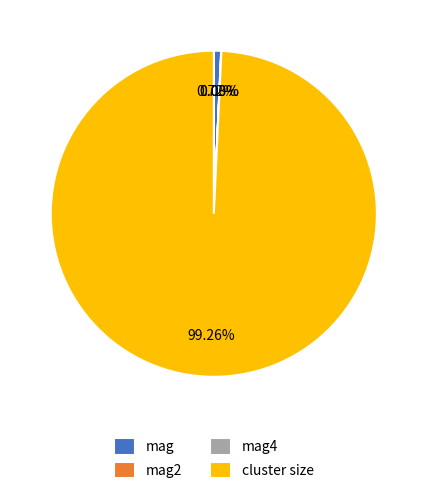

Is there any slice that represents more than half of the pie?

Yes